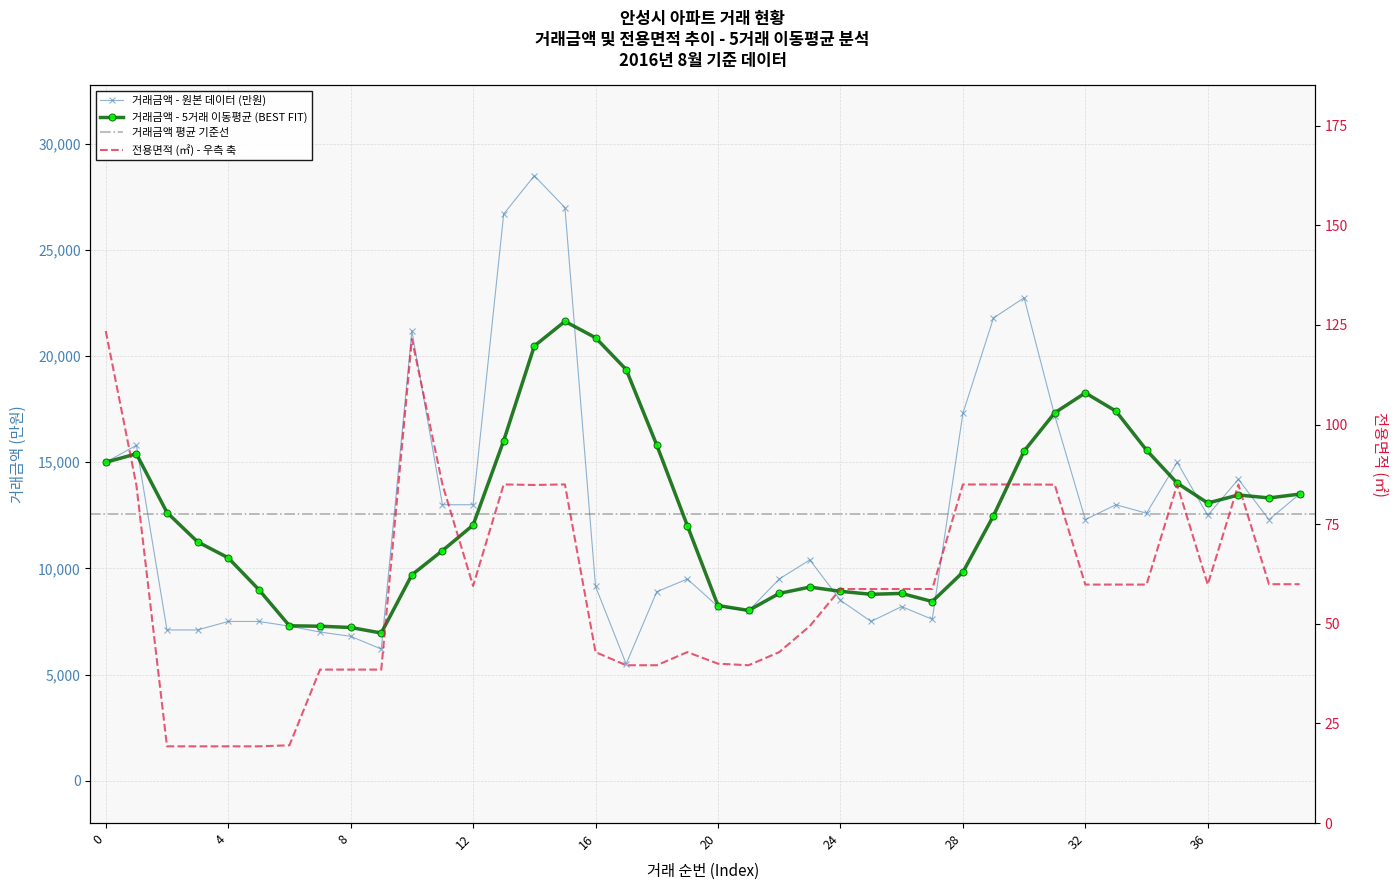

Is the value of 전용면적 at 24 greater than the value of 거래금액 at 13?

No